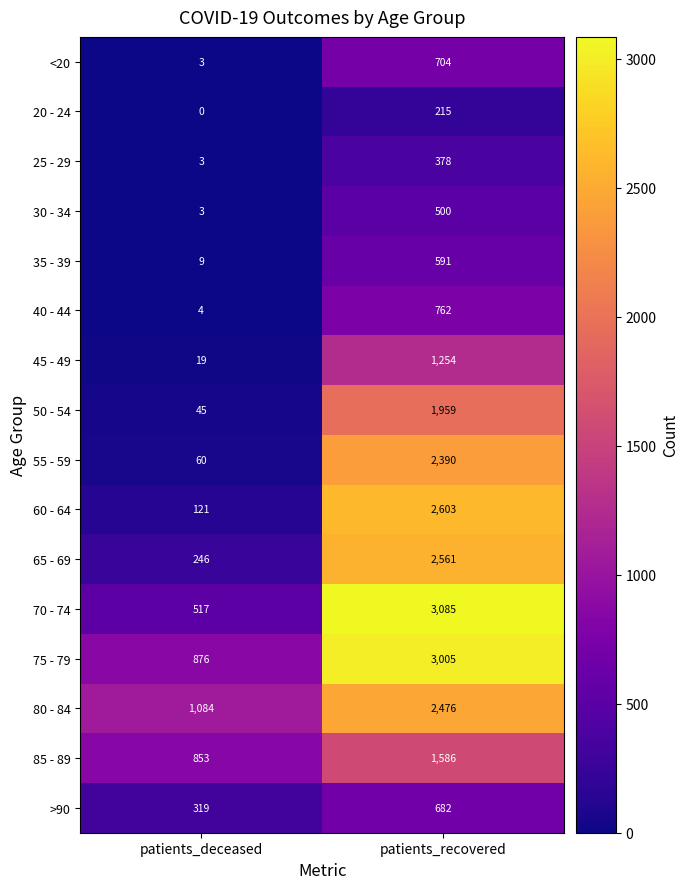

At which label is 80 - 84 closest to 1780?

patients_deceased